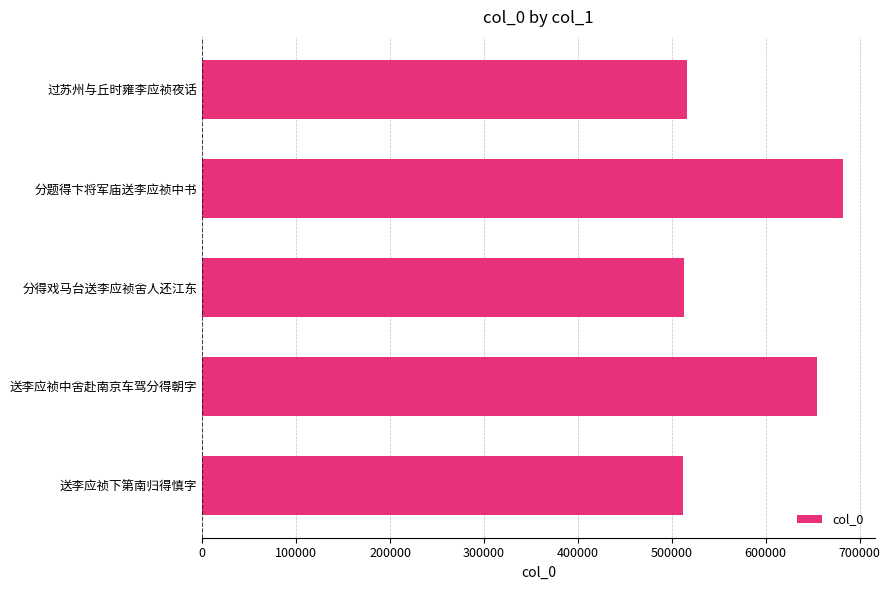

What is the difference between the maximum and minimum values?

169447